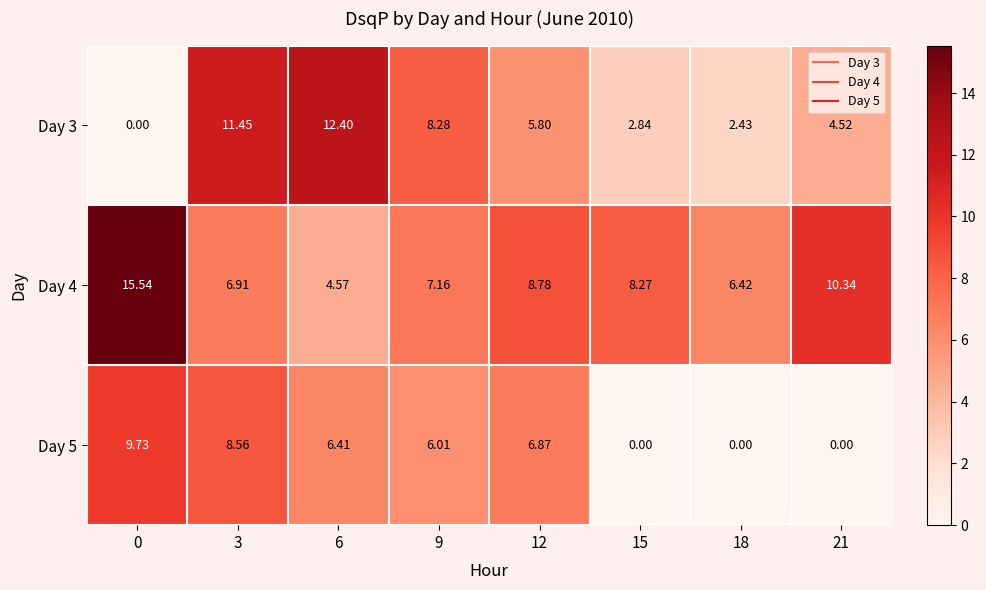

Rank the series at 12 from highest to lowest value.

Day 4, Day 5, Day 3